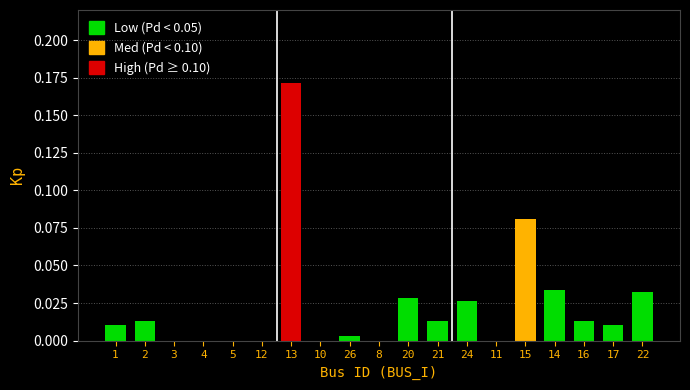

What is the sum of all values?

0.4